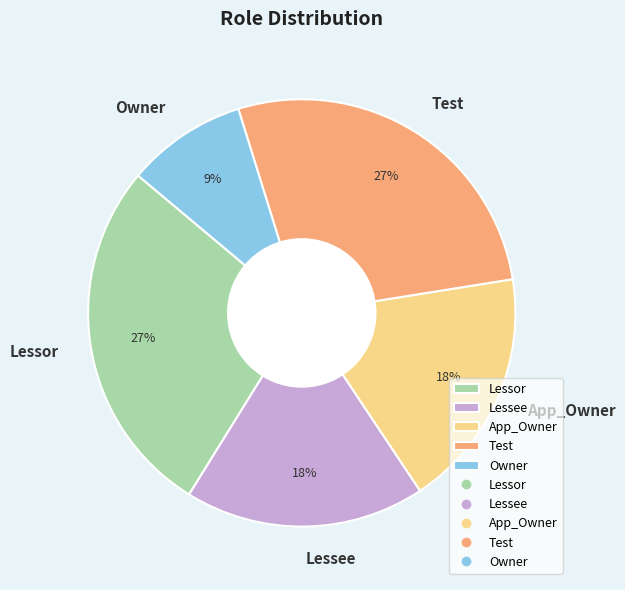

To the nearest percent, what is the combined percentage of Lessee and Test?

45%